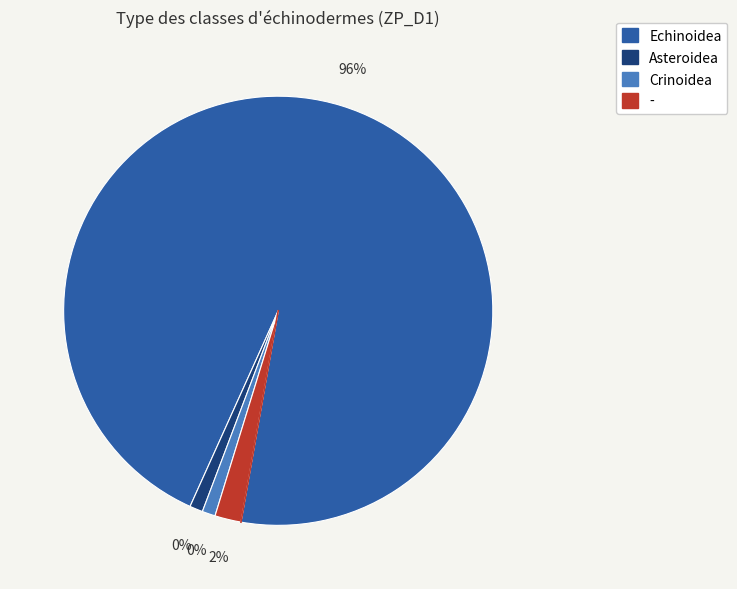

Which slice represents more than half of the pie?

Echinoidea